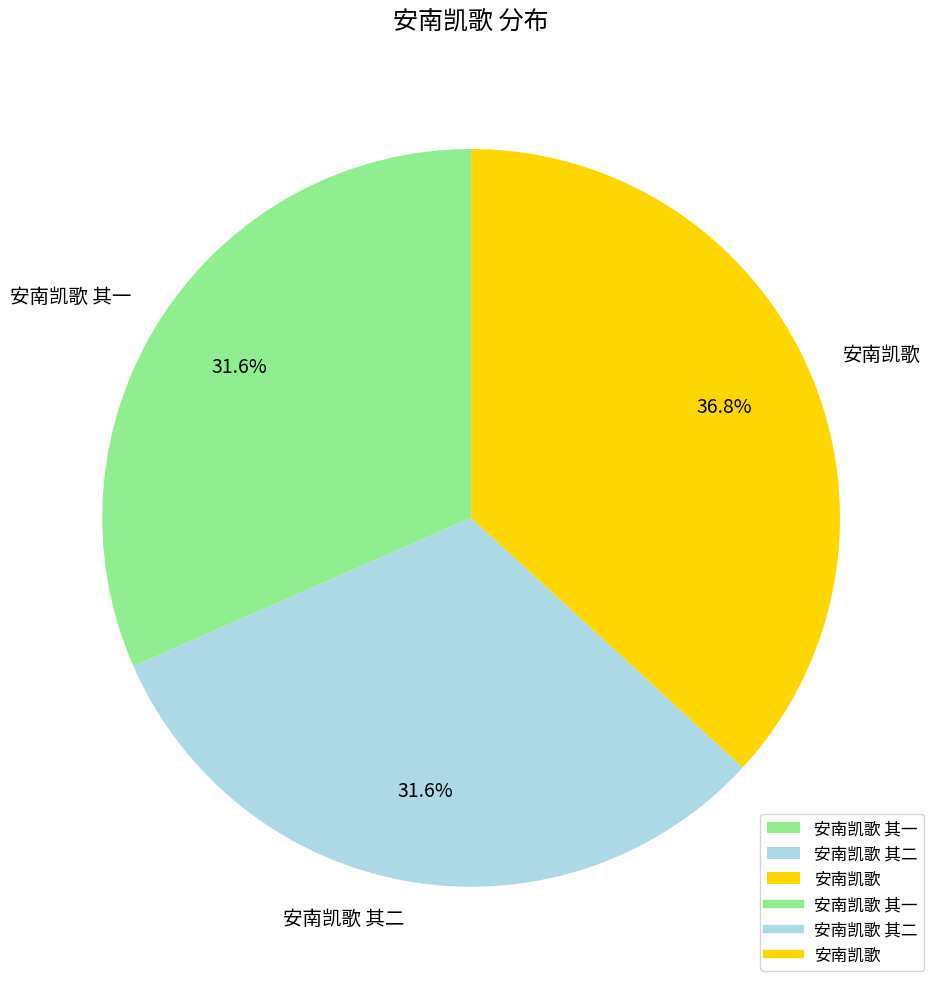

To the nearest percent, what is the combined percentage of 安南凯歌 其二 and 安南凯歌?

68%